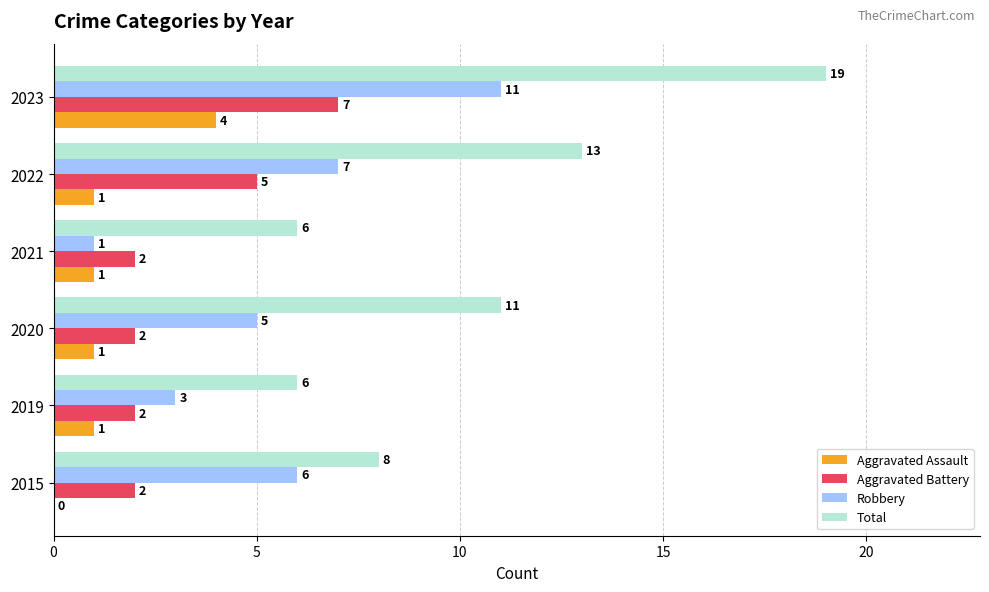

Between 2020 and 2023, which series saw the biggest shift?

Total